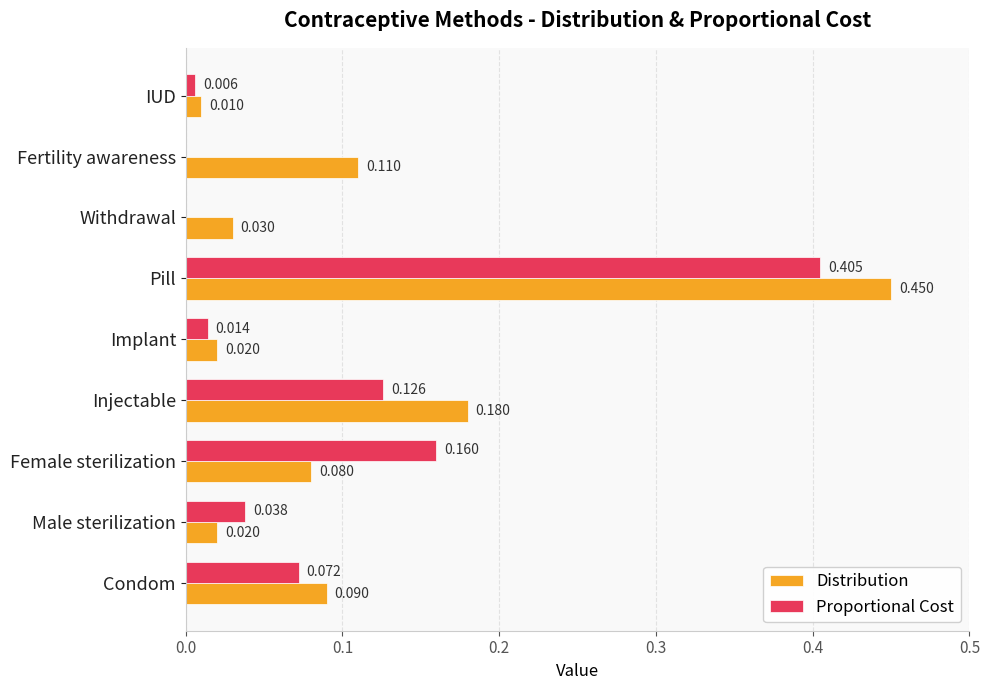

Between Female sterilization and Injectable, which series saw the biggest shift?

Distribution